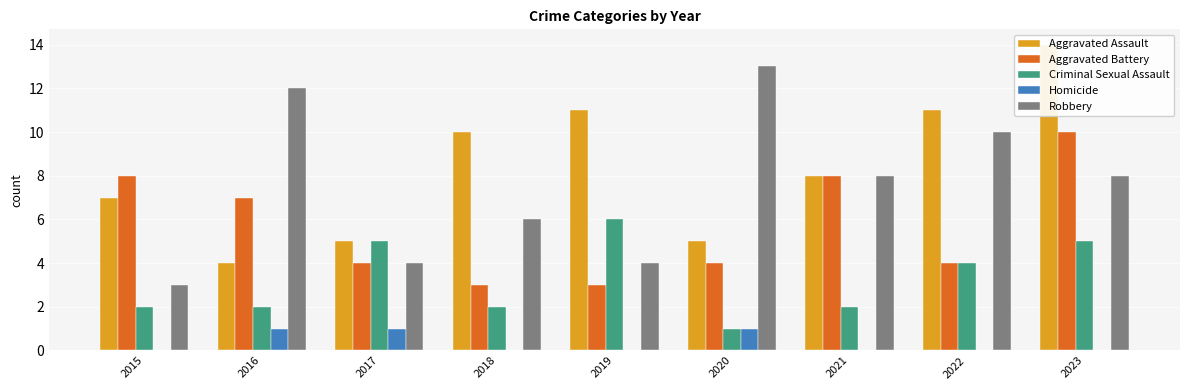

How many Robbery values are between 4 and 10?

6